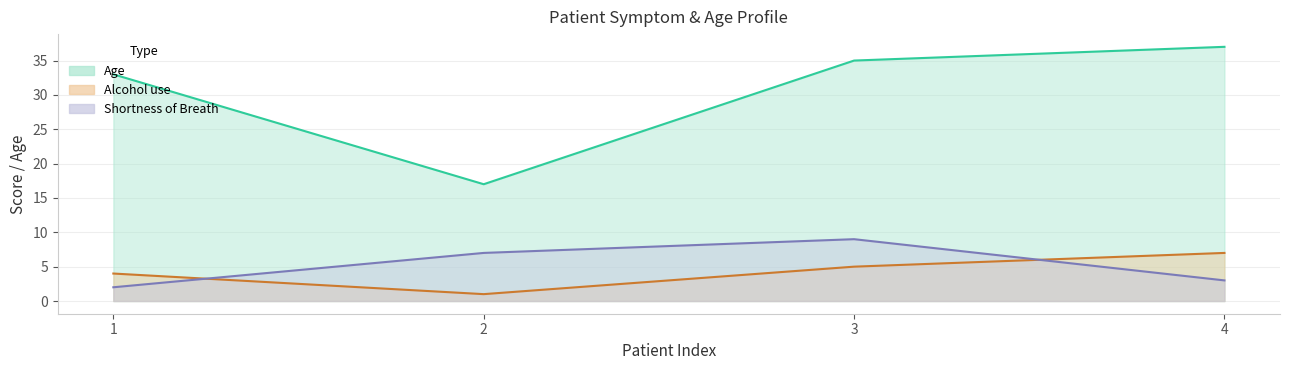

What is the average value of the Alcohol use series?

4